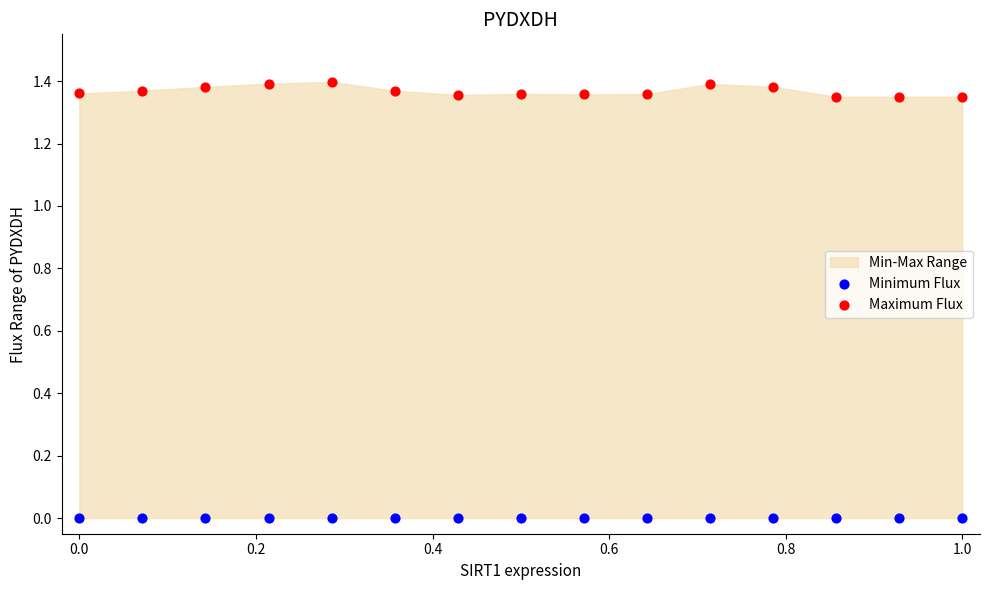

Which series contains the lowest Y value?

Minimum Flux